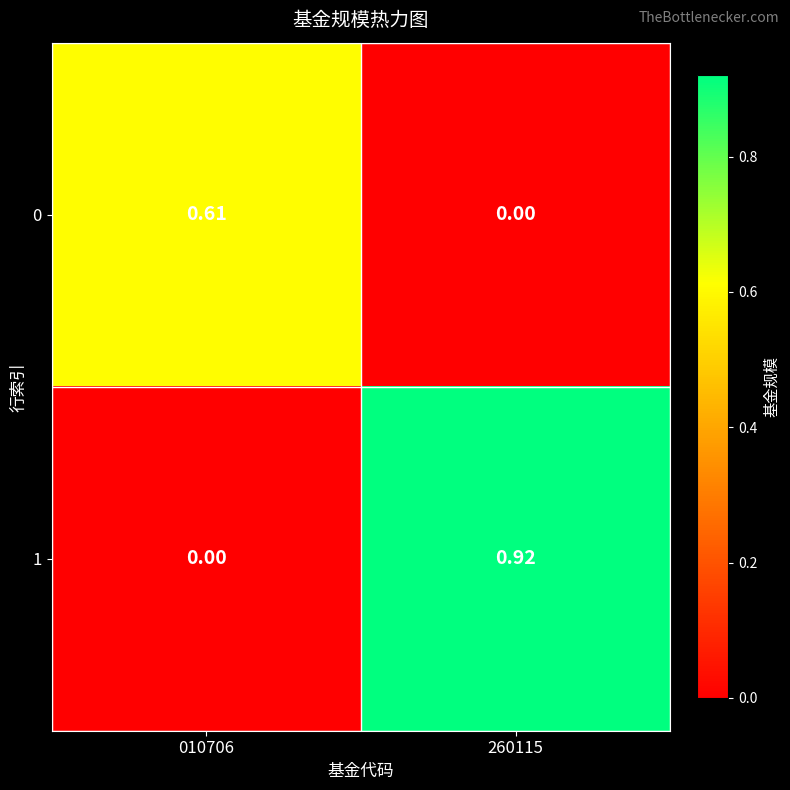

How many values in 1 are above zero?

1